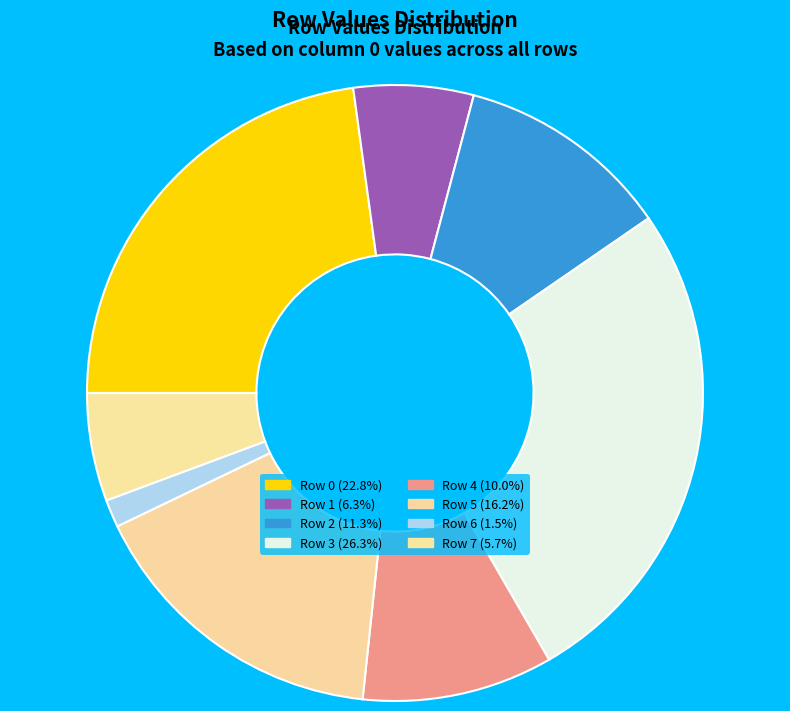

What is the change in value from Row 3 to Row 4?

-612311